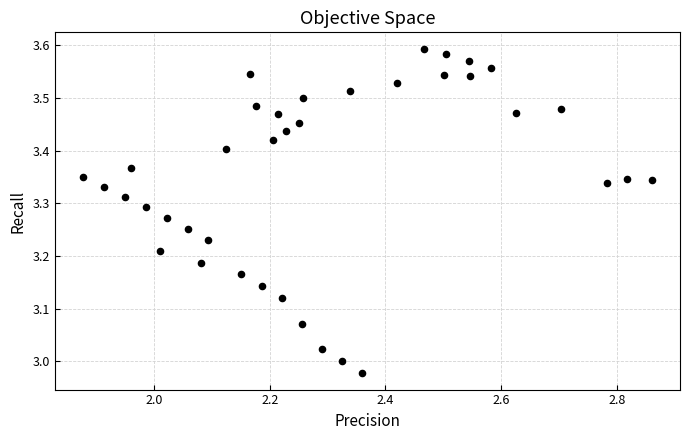

What is the range of X values (max minus min)?

1.0